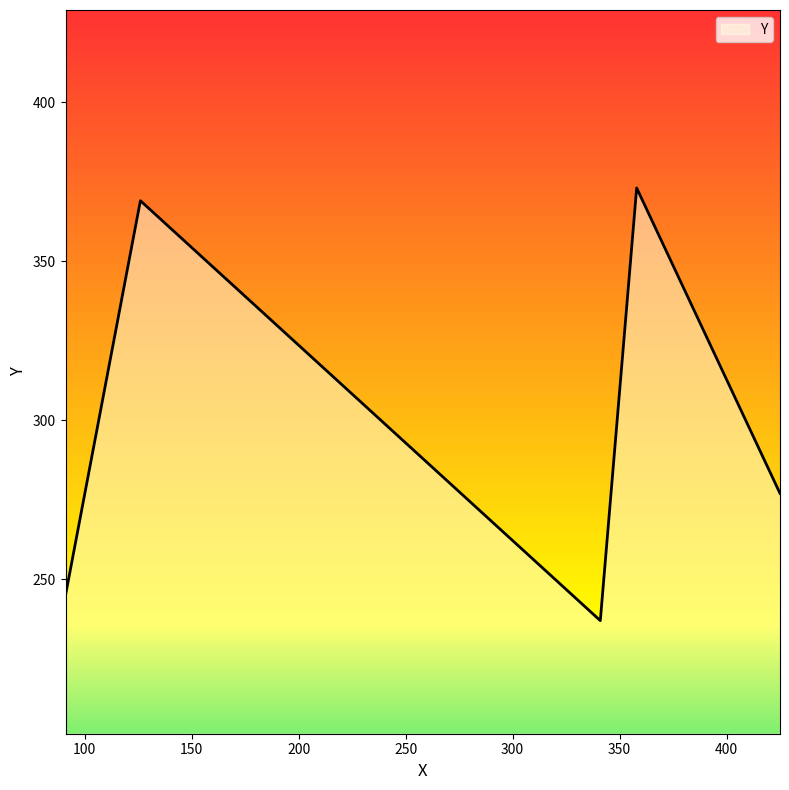

What is the sum of all values?

1501